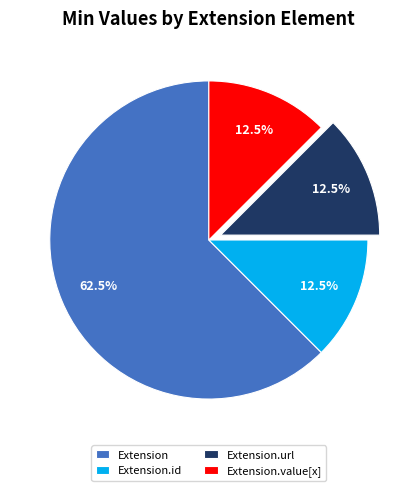

True or false: Extension accounts for 11% of the total.

False